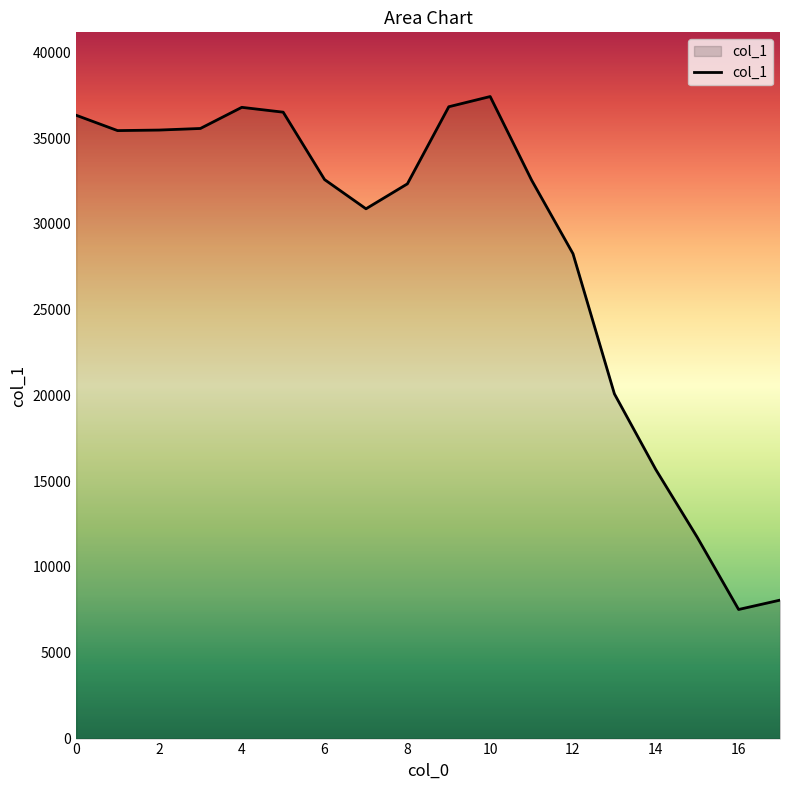

What is the difference between the maximum and minimum values?

29894